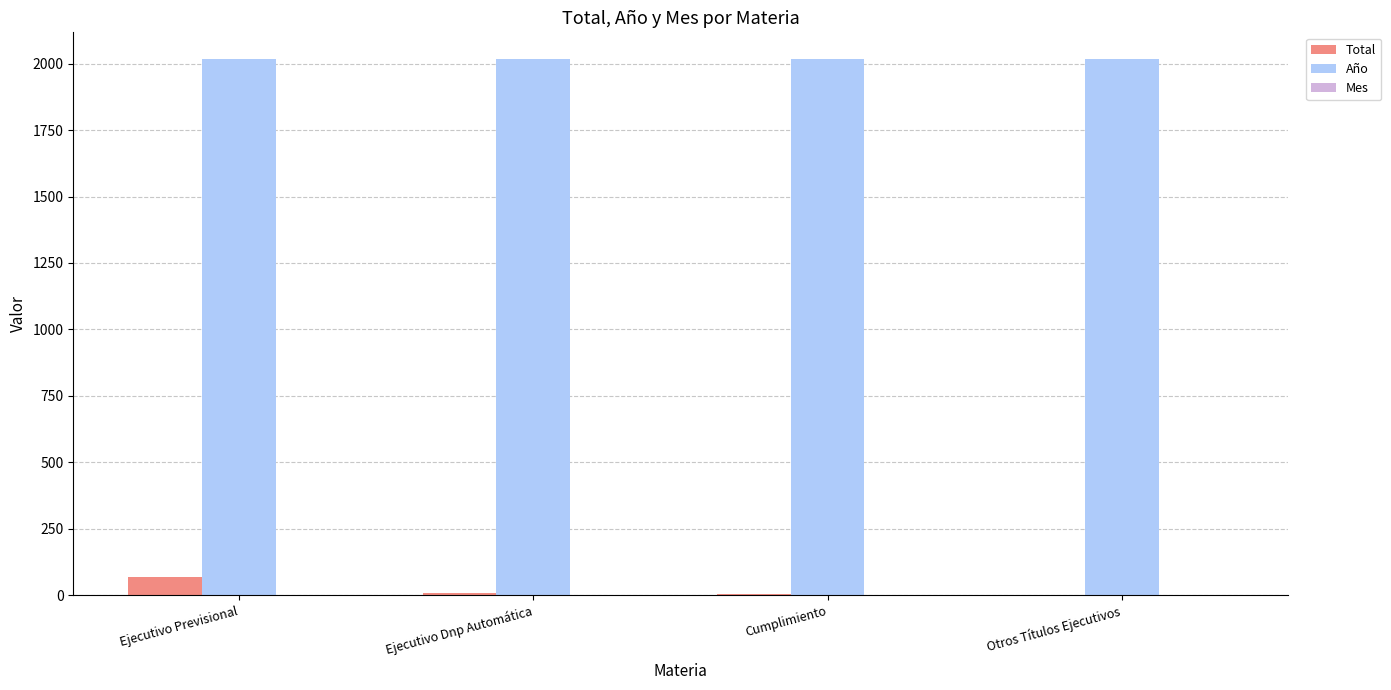

Is the value of Año at Cumplimiento greater than the value of Total at Ejecutivo Dnp Automática?

Yes